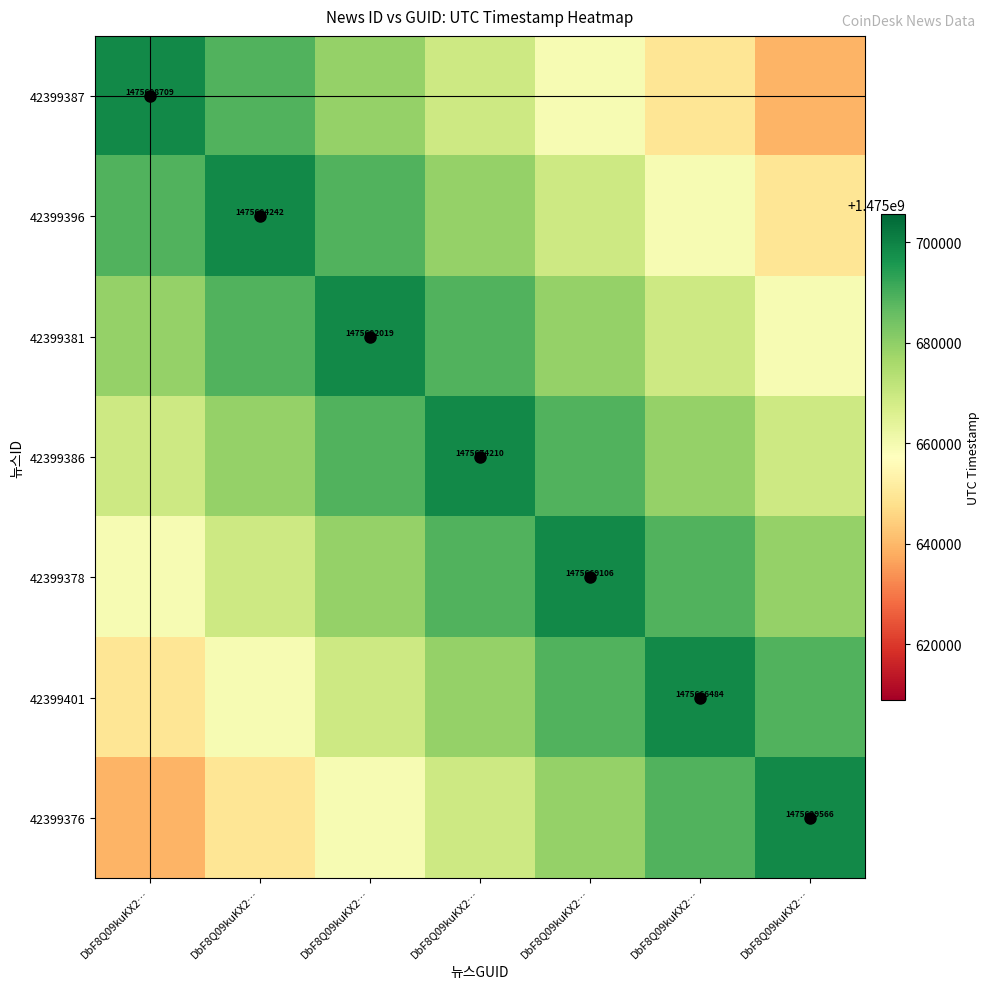

What is the maximum value shown in the chart?

1475698709.0